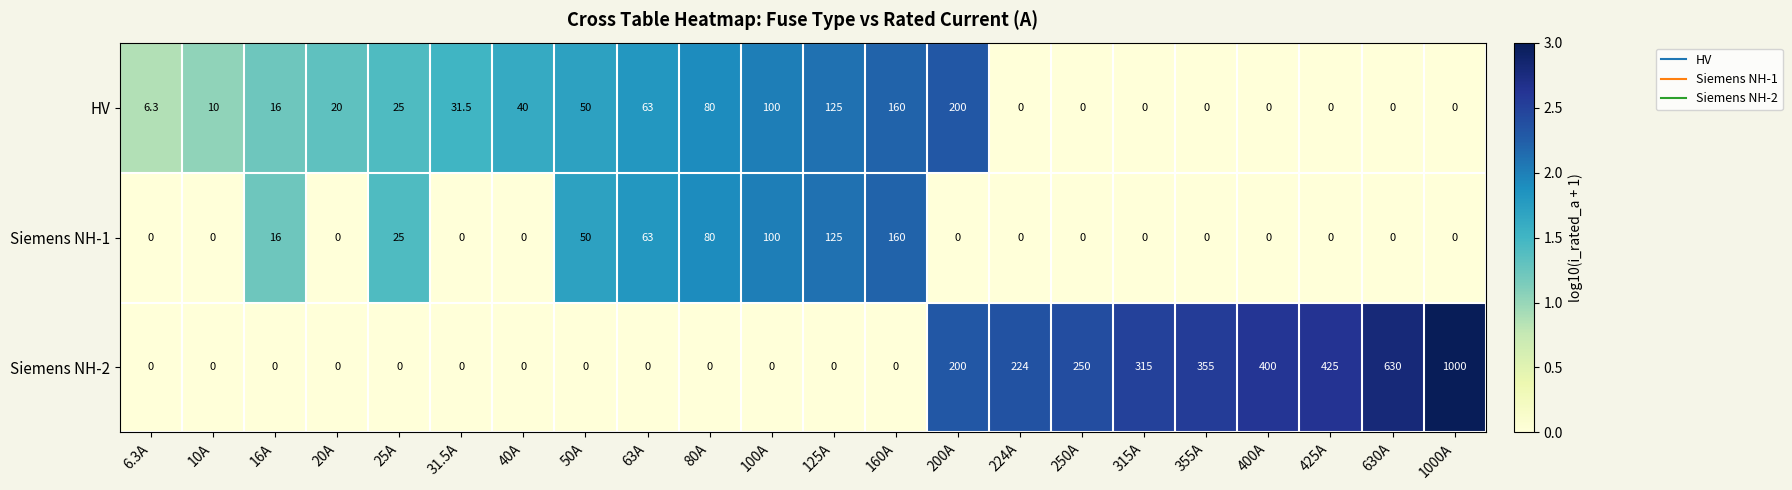

What is the maximum value shown in the chart?

1000.0